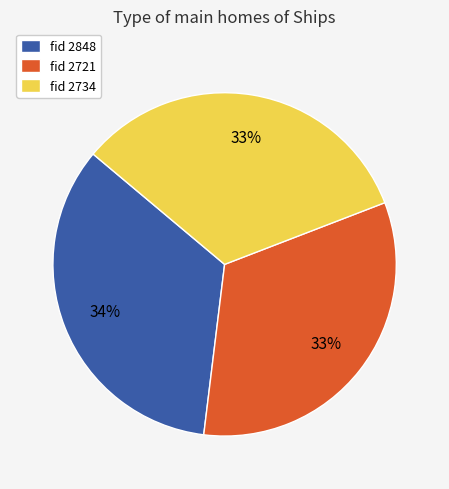

To the nearest percent, what percentage of the pie is fid 2734?

33%